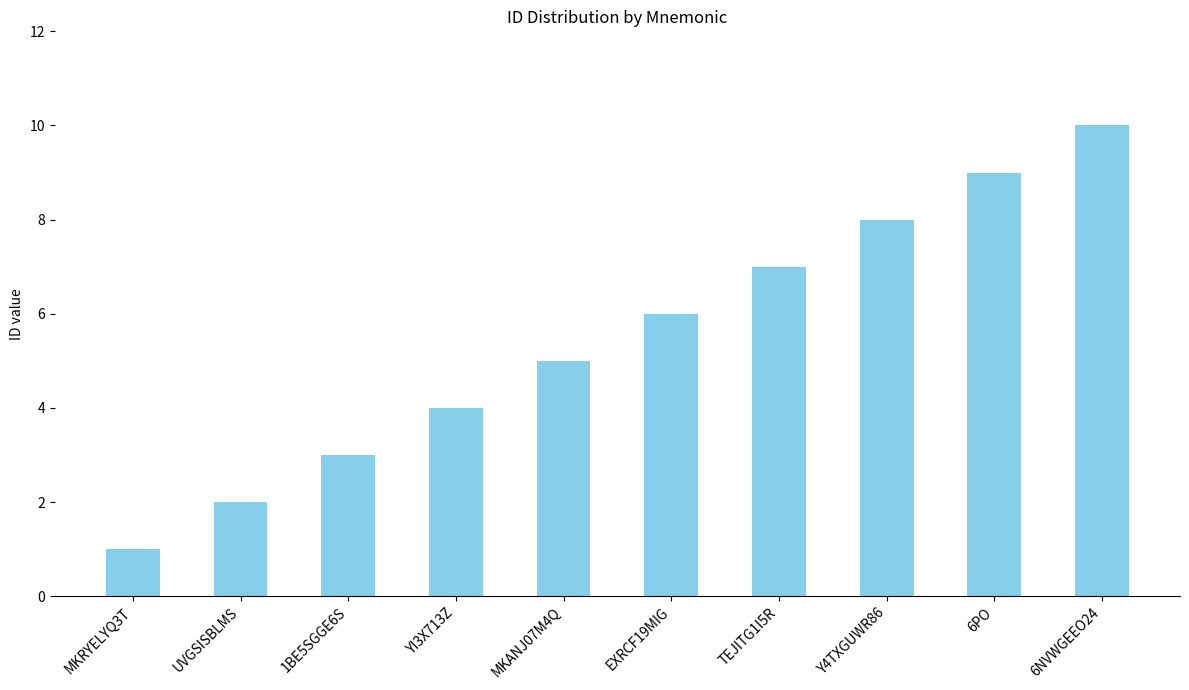

List the labels in order of value, largest first.

6NVWGEEO24, 6PO, Y4TXGUWR86, TEJITG1I5R, EXRCF19MIG, MKANJ07M4Q, YI3X713Z, 1BE5SGGE6S, UVGSISBLMS, MKRYELYQ3T